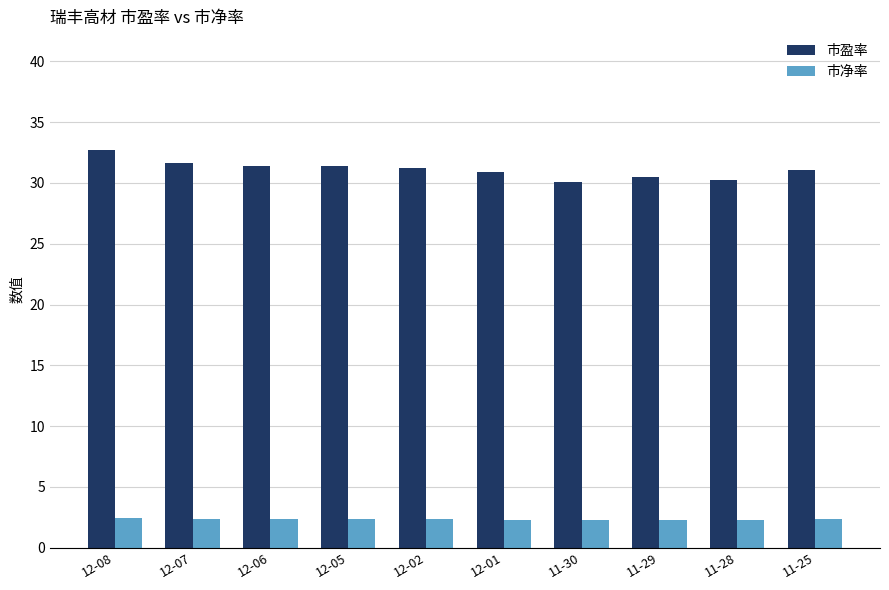

Read the 市盈率 value at 12-07.

31.6